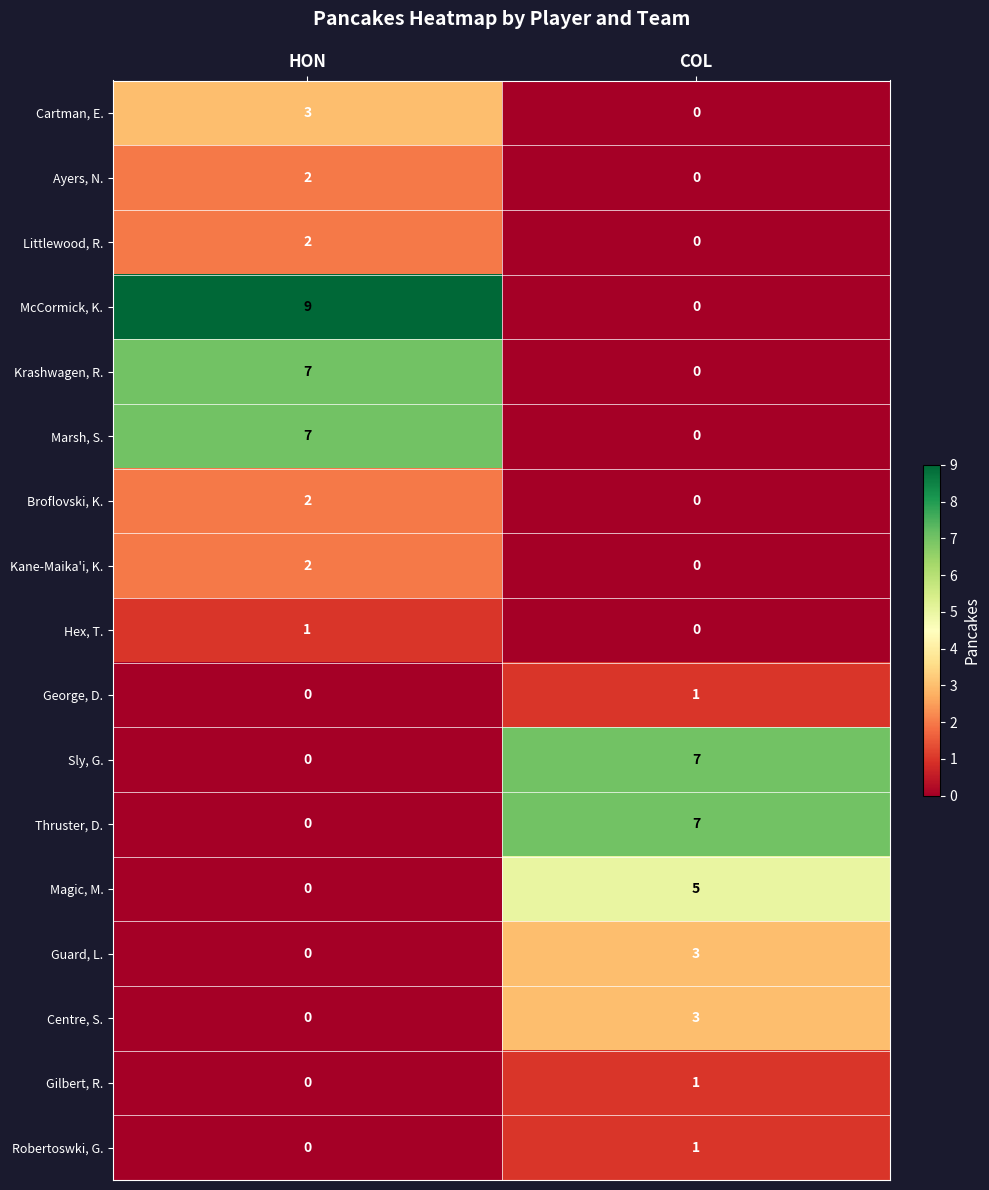

Which series changed the most between HON and COL?

McCormick, K.